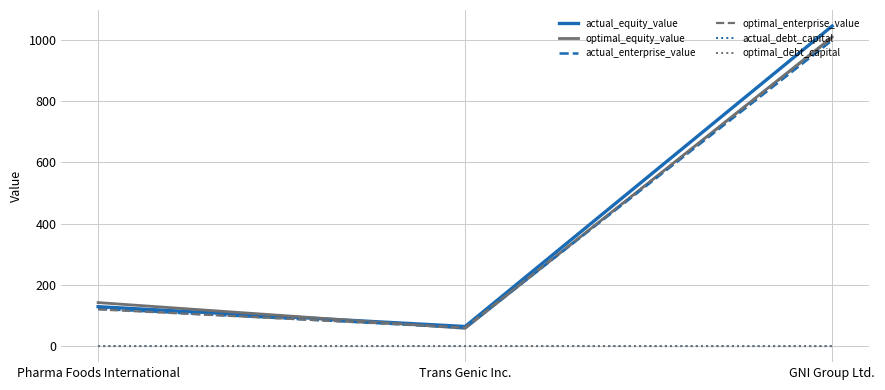

What is the maximum value for optimal_equity_value?

1009.1